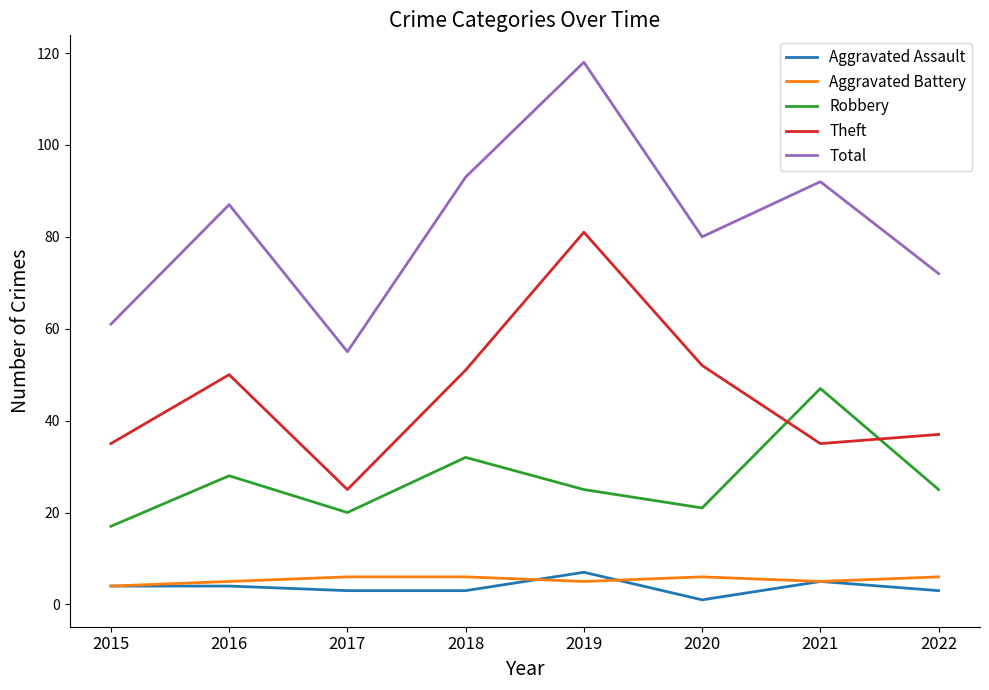

What is the average value of the Robbery series?

27